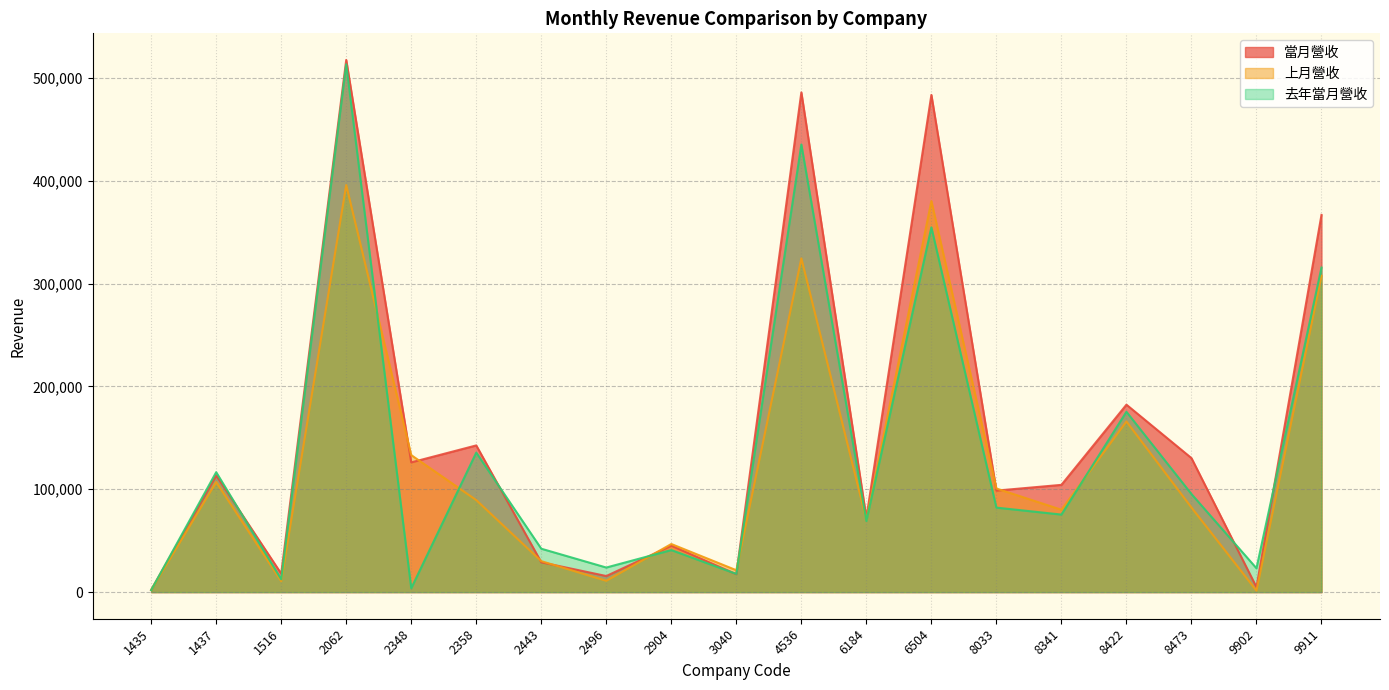

How many intersections are there between 上月營收 and 去年當月營收?

7